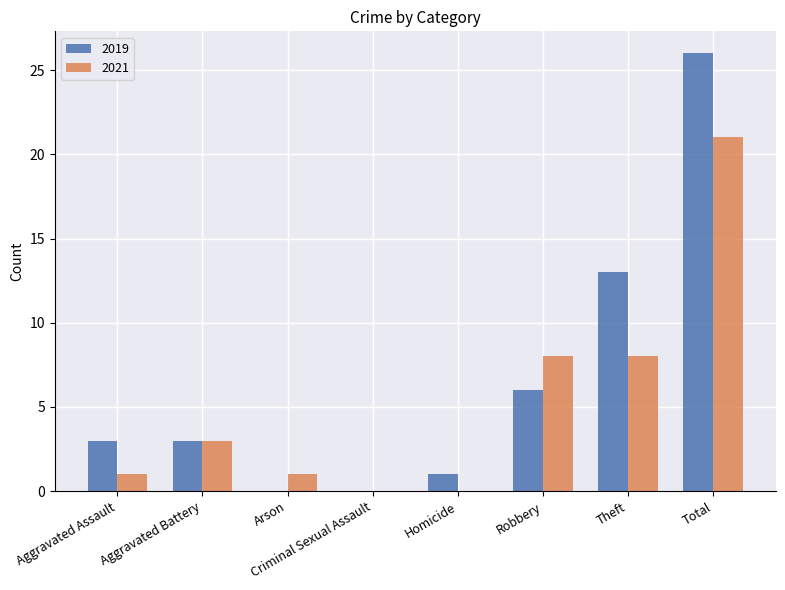

Reading right to left, list all the values displayed in this chart.

2019: 26	13	6	1	0	0	3	3
2021: 21	8	8	0	0	1	3	1